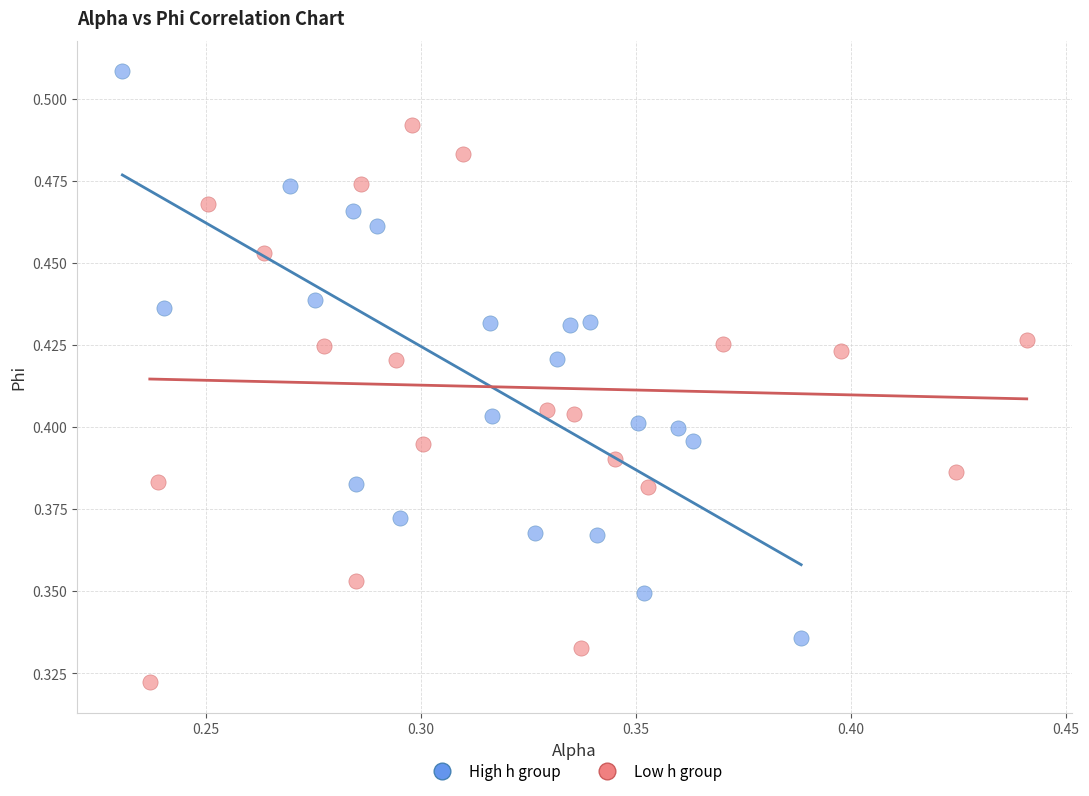

Which series contains the highest Y value?

High h group